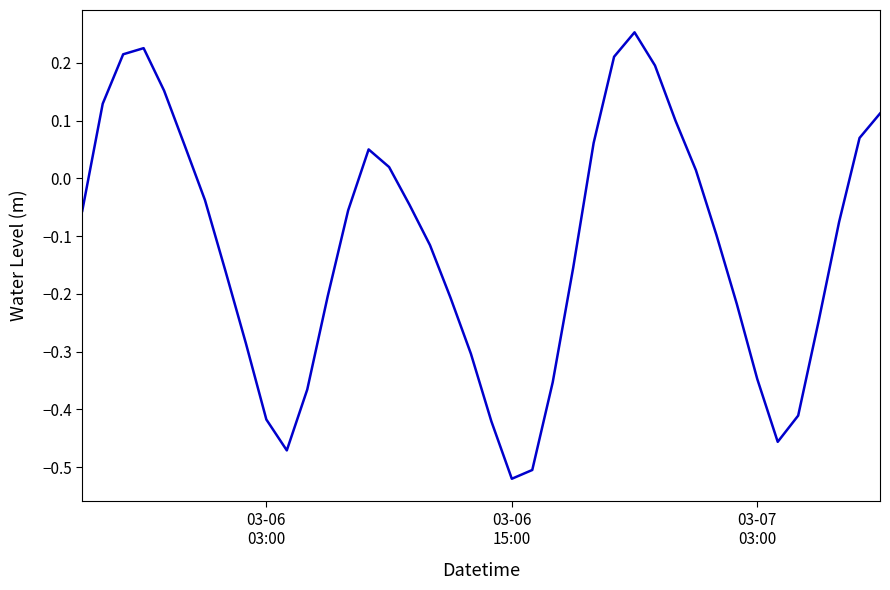

Reading left to right, transcribe all the data shown in this chart.

-0.1	0.1	0.2	0.2	0.2	0.1	-0.0	-0.2	-0.3	-0.4	-0.5	-0.4	-0.2	-0.1	0.1	0.0	-0.0	-0.1	-0.2	-0.3	-0.4	-0.5	-0.5	-0.4	-0.2	0.1	0.2	0.3	0.2	0.1	0.0	-0.1	-0.2	-0.3	-0.5	-0.4	-0.2	-0.1	0.1	0.1